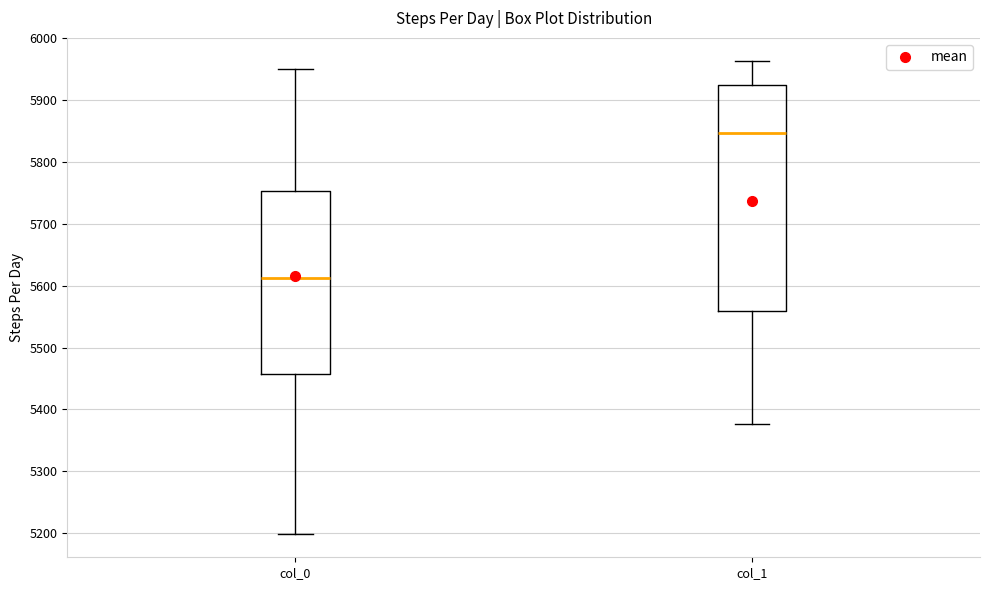

Which box's median line is the highest?

col_1